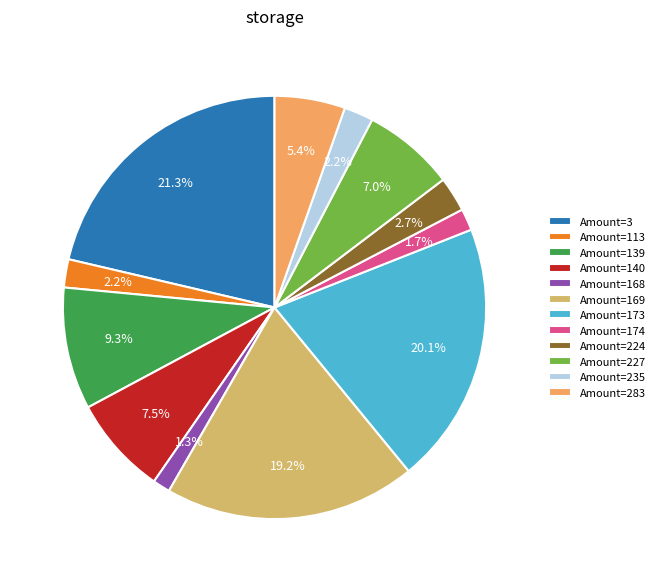

Is there any slice that represents more than half of the pie?

No